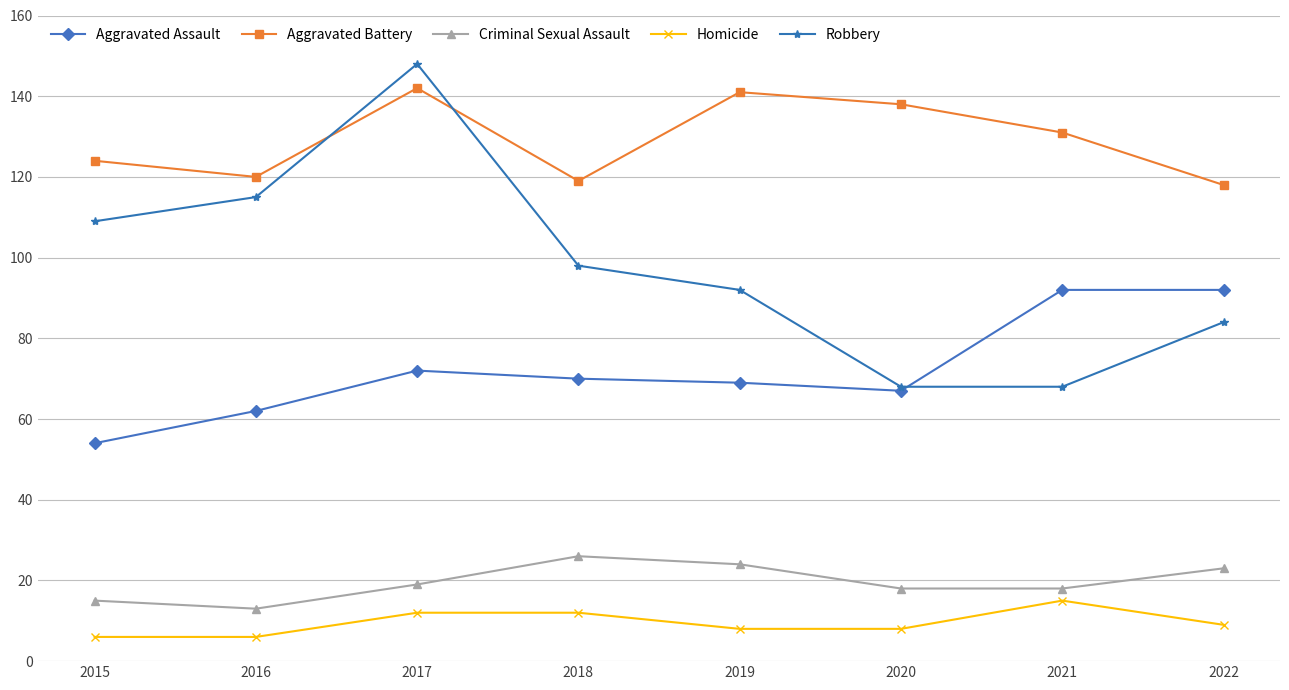

Is it true that Aggravated Battery equals 63 at 2018?

False